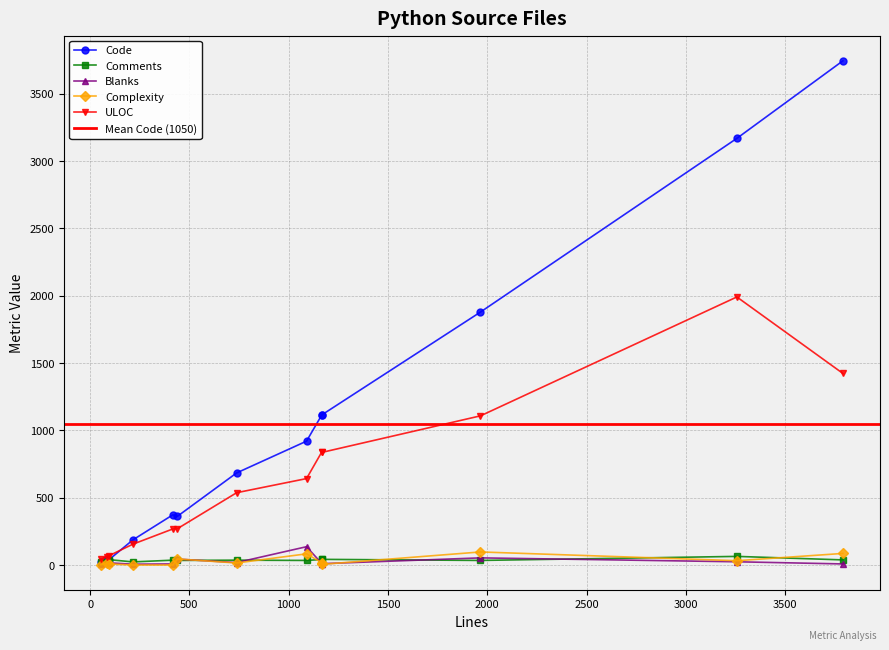

What is the value of the Comments point at the 3rd from the left?

40